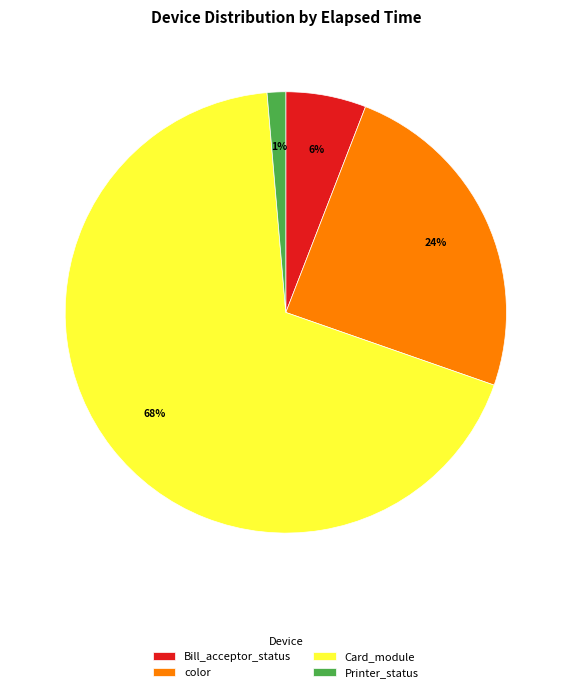

Is it true that Bill_acceptor_status is 1% of the pie?

False